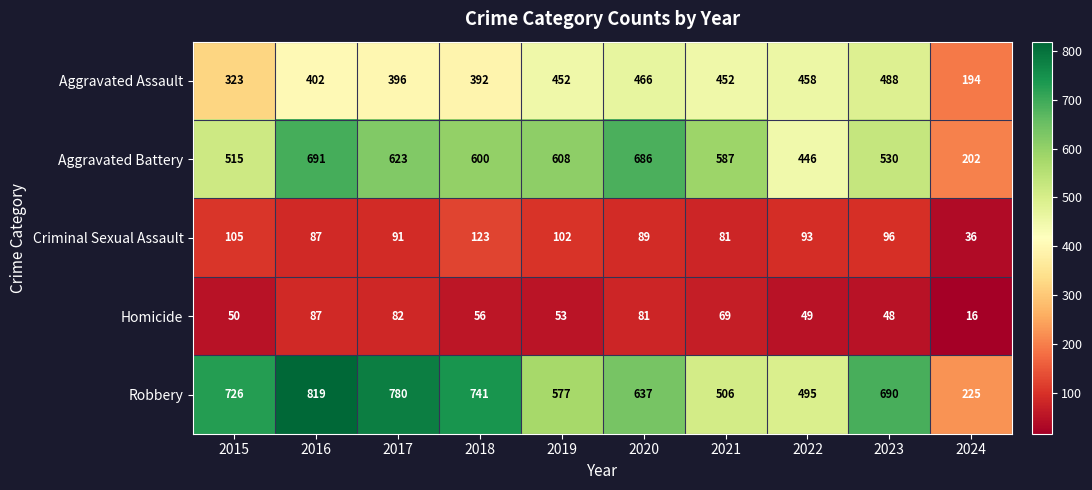

Which category has the lowest value across all series?

2024